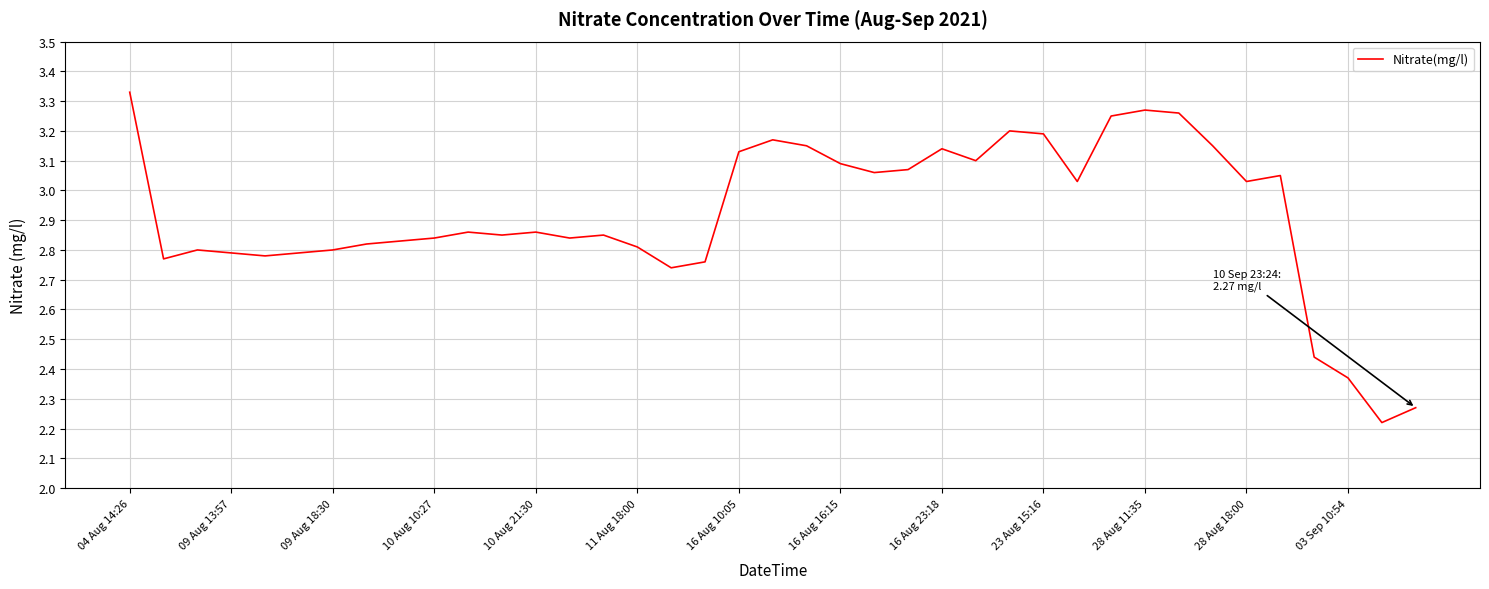

What is the difference between the maximum and minimum values?

1.1